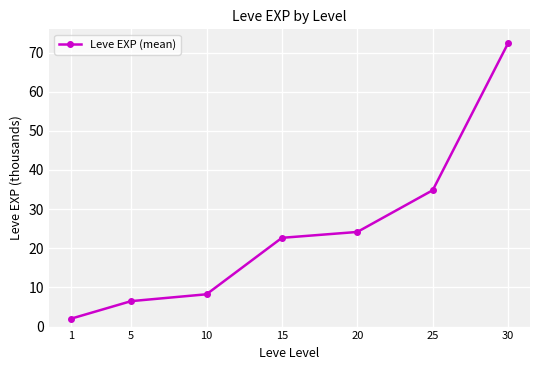

The chart shows a value of 39.0 at 15. True or false?

False